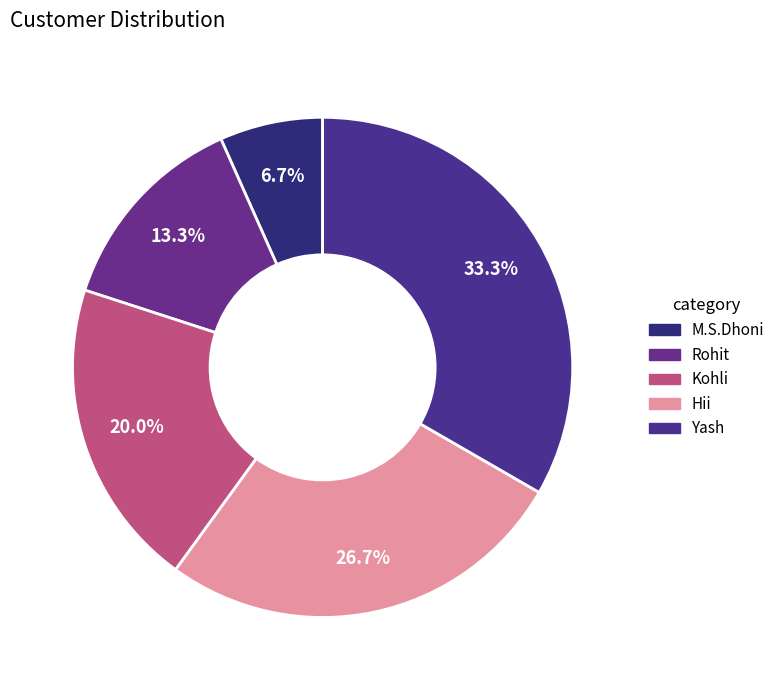

To the nearest percent, what is the average slice percentage?

20%